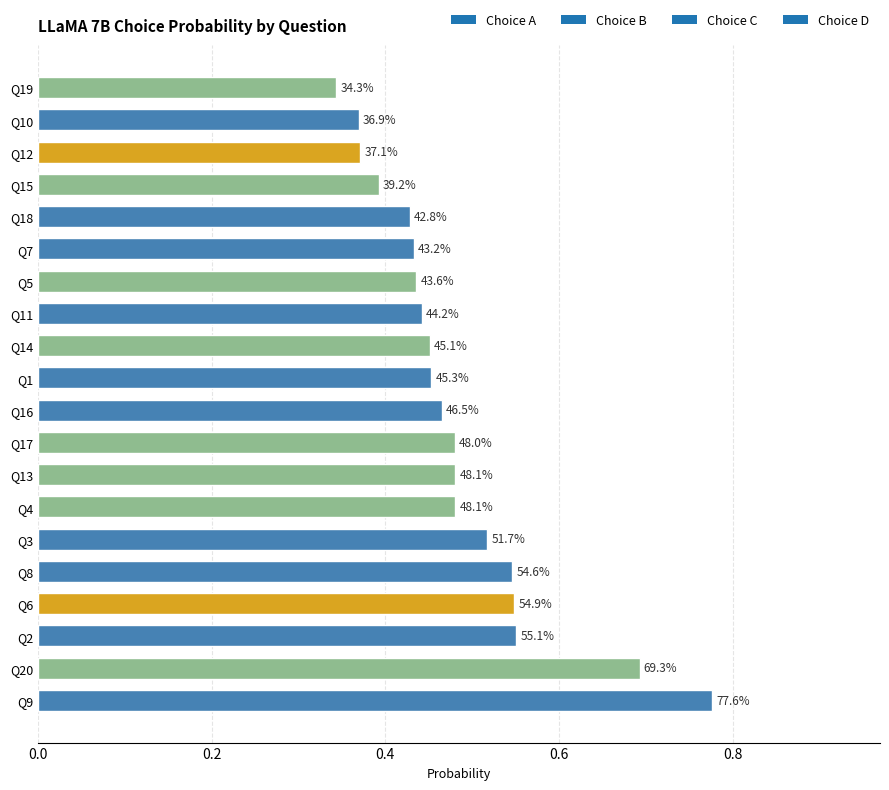

Are the bars horizontal?

Yes